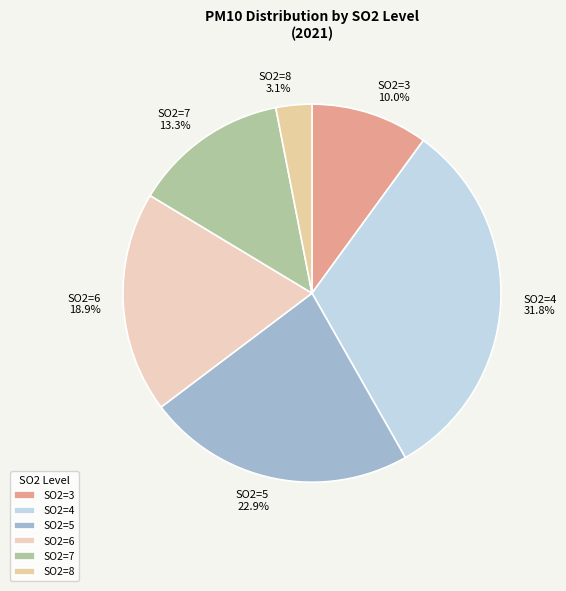

Which category has the smallest portion of the pie?

SO2=8